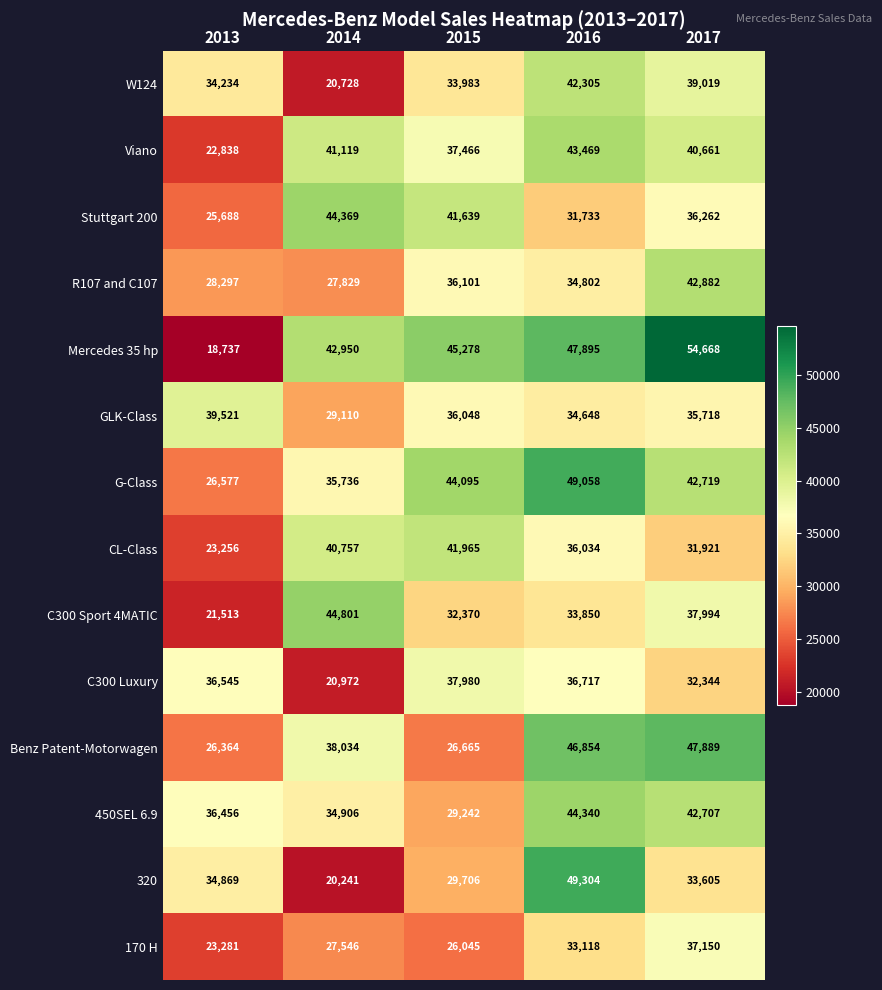

Between 2015 and 2017, which series saw the biggest shift?

Benz Patent-Motorwagen